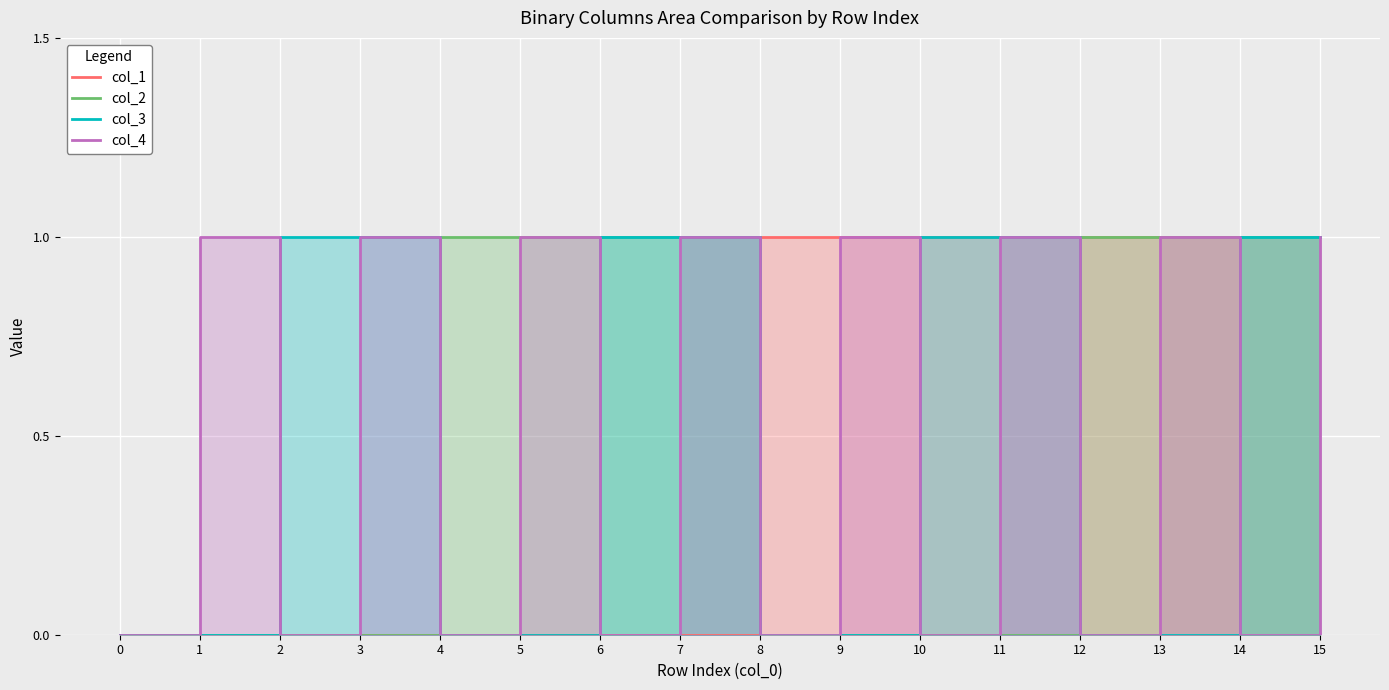

Between which two adjacent categories do col_2 and col_4 first intersect?

3 and 4